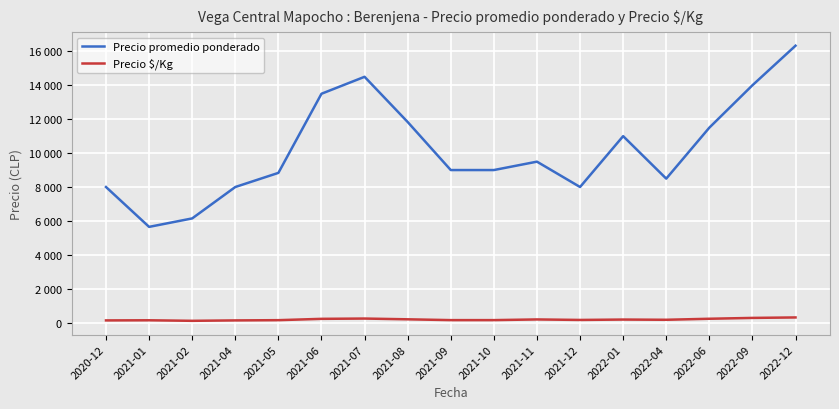

What are all the series names shown in the legend?

Precio promedio ponderado, Precio $/Kg